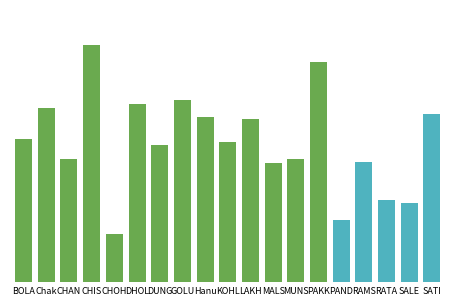

The value at RAMS is 19.0. True or false?

False